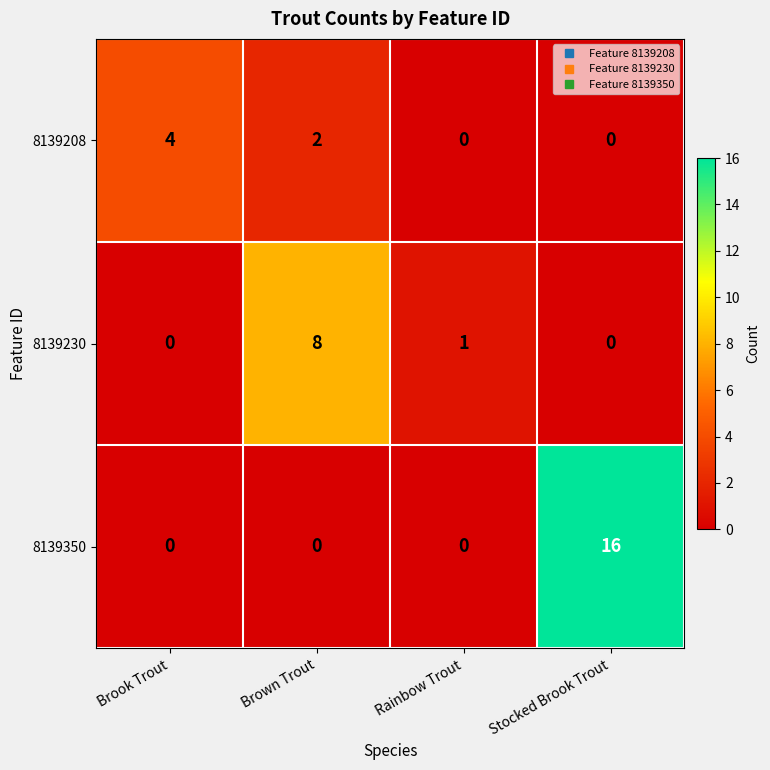

What is the sum of all 8139230 values?

9